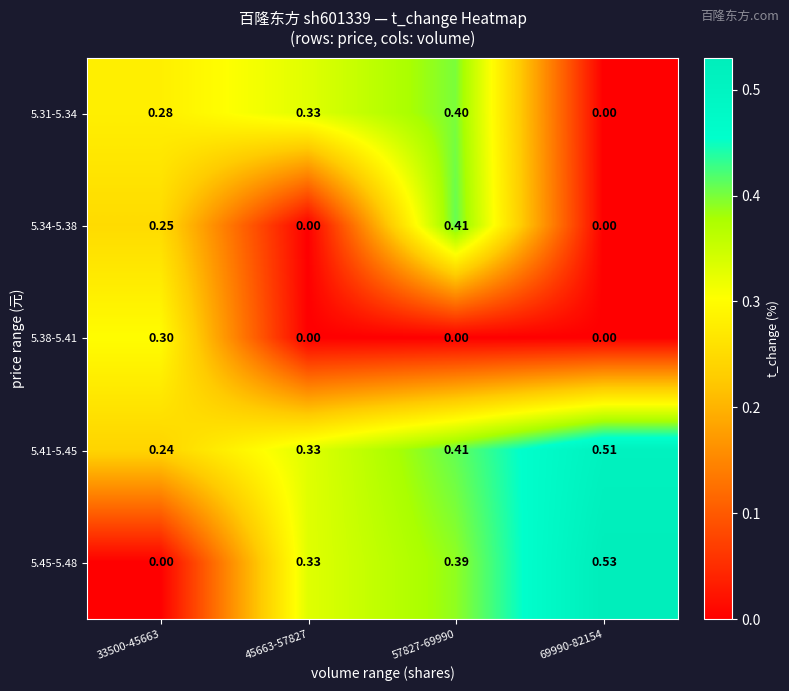

Which series has the largest total across all categories?

5.41-5.45